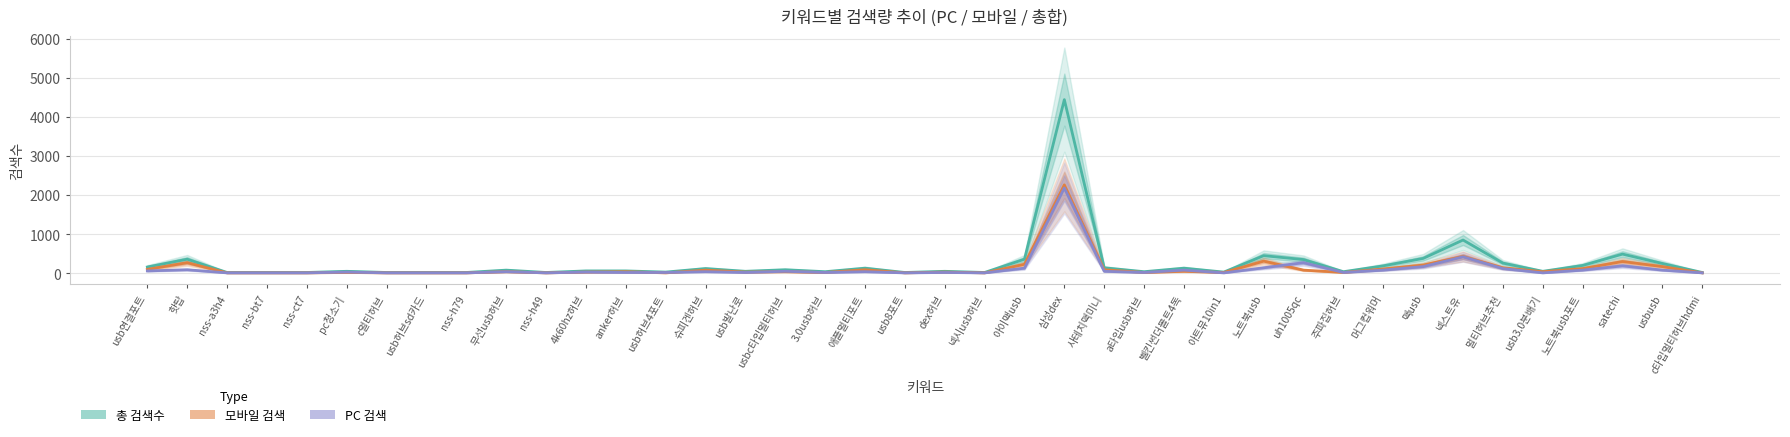

What is the value of the 모바일 검색 point at the 24th from the left?

2260